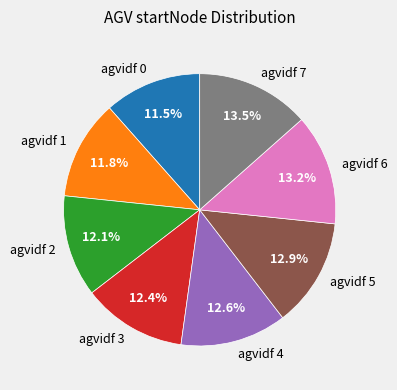

Approximately how many times larger is the value at agvidf 2 compared to agvidf 3?

1.0